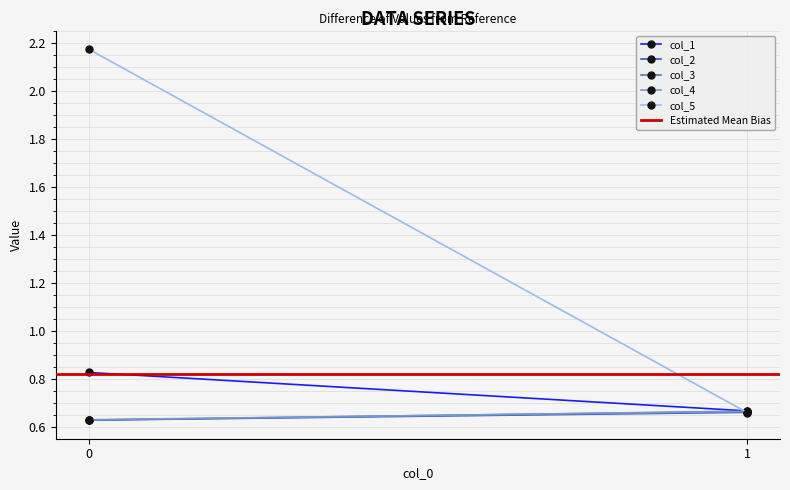

How many col_4 values are between 0 and 1?

2